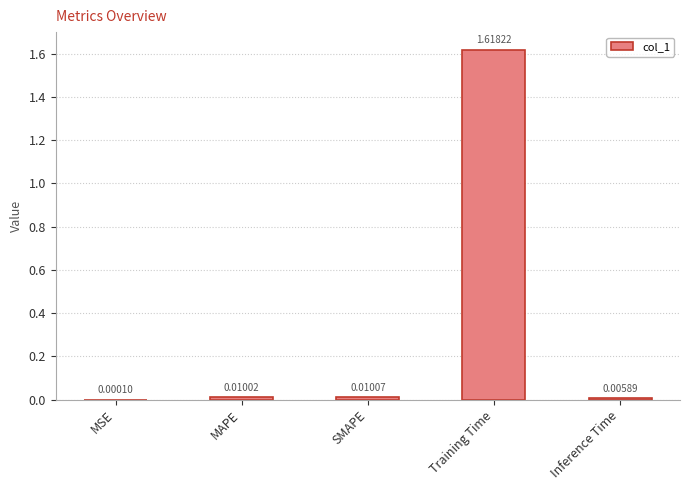

At which label is the value closest to 0?

MSE